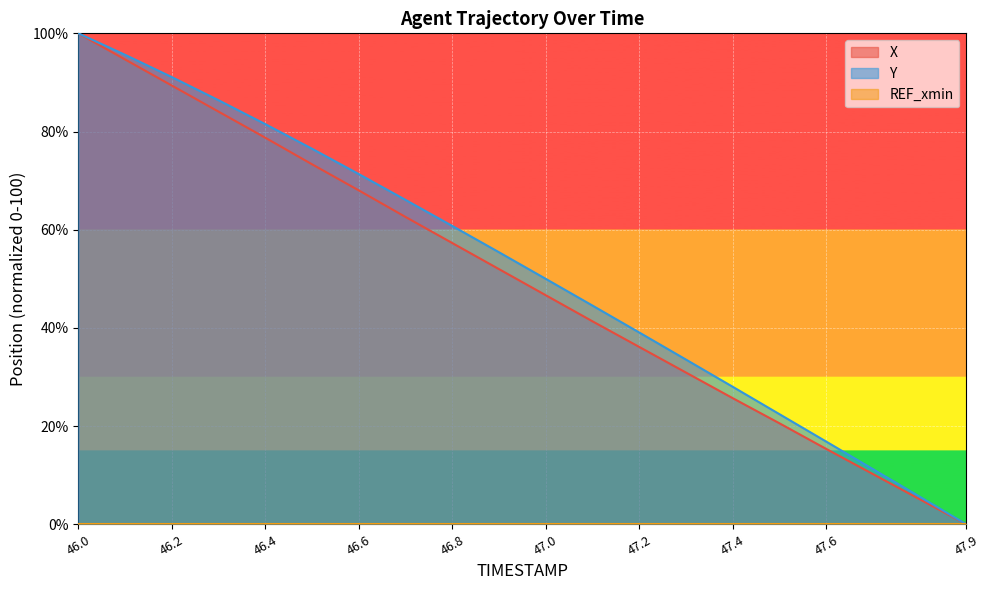

What position from the right is 46.5?

15